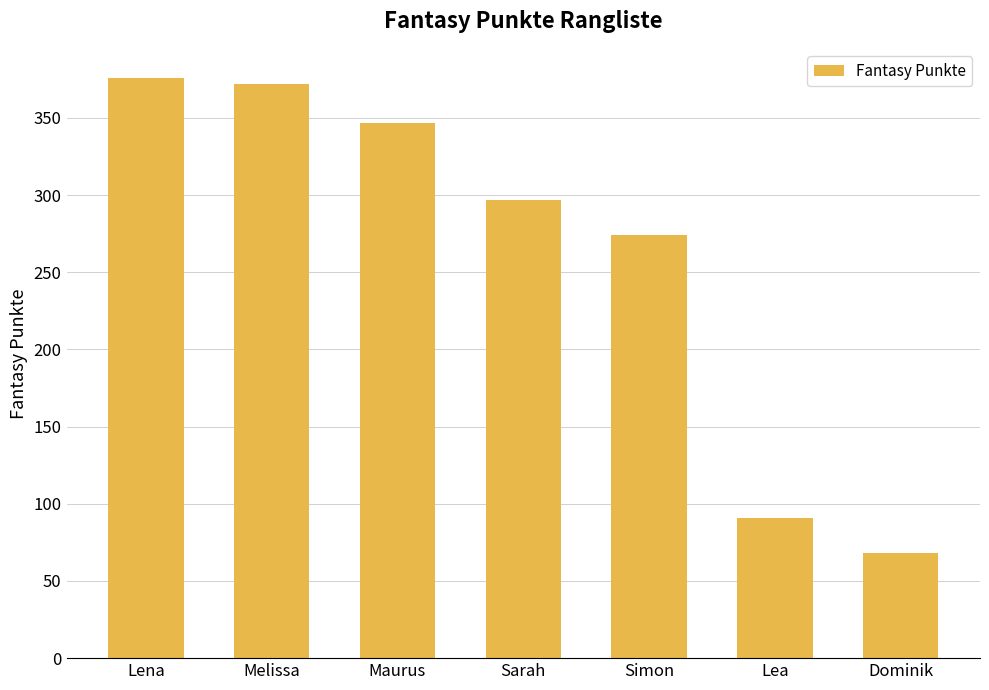

What is the ratio of the value at Maurus to the value at Lea?

3.8